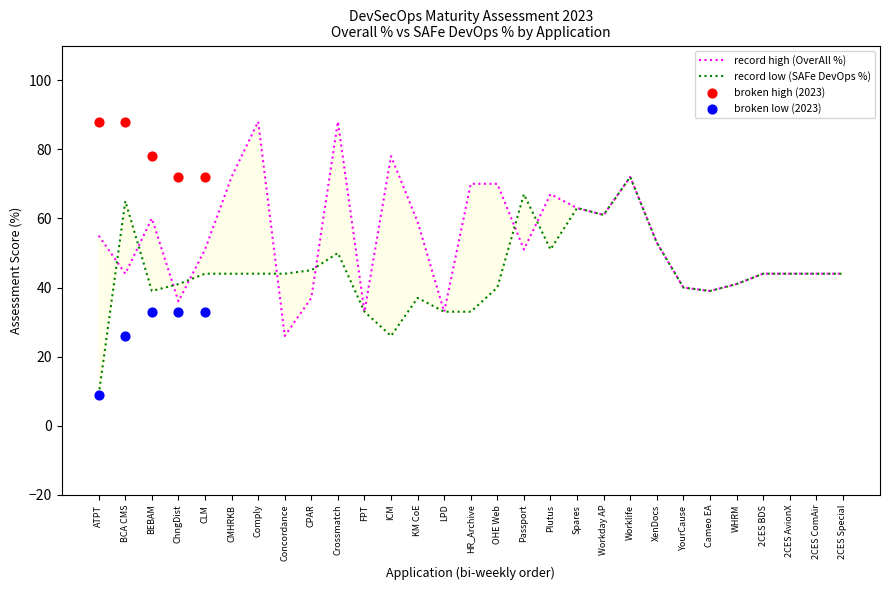

Which series has the widest spread of Y values?

SAFe DevOps % (lower)